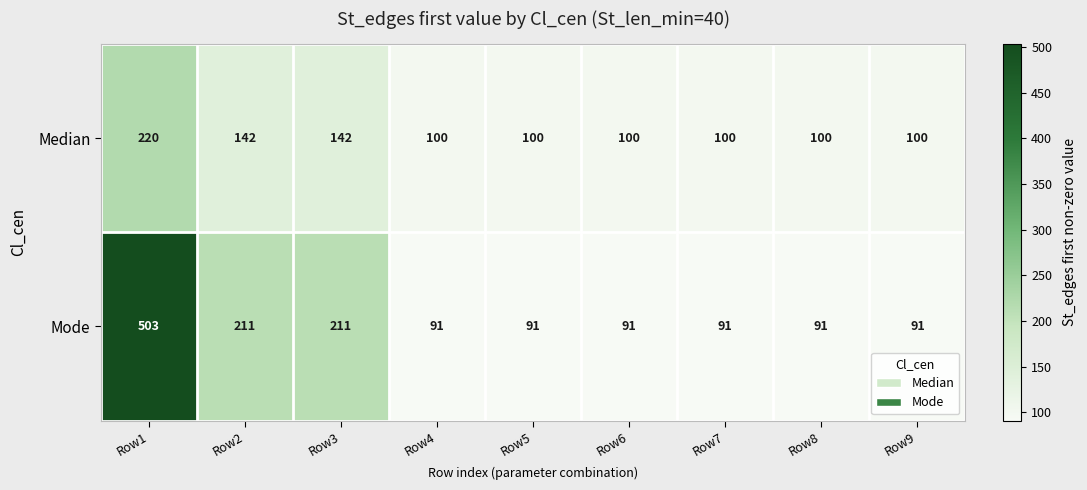

At which category is the sum across all series the highest?

Row1